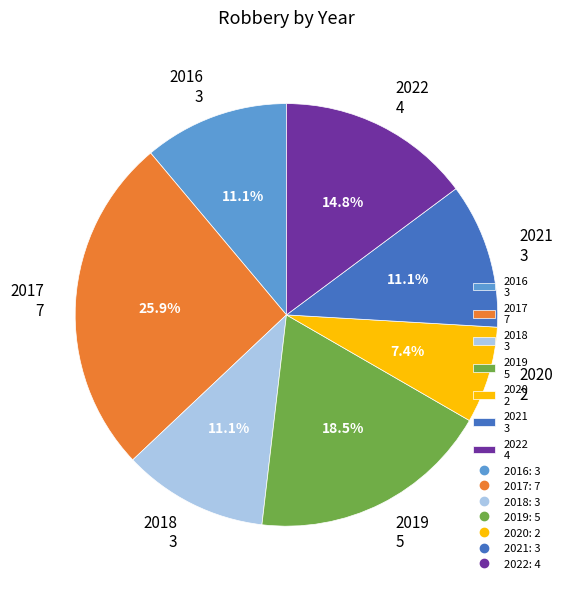

True or false: 2016 accounts for 11% of the total.

True